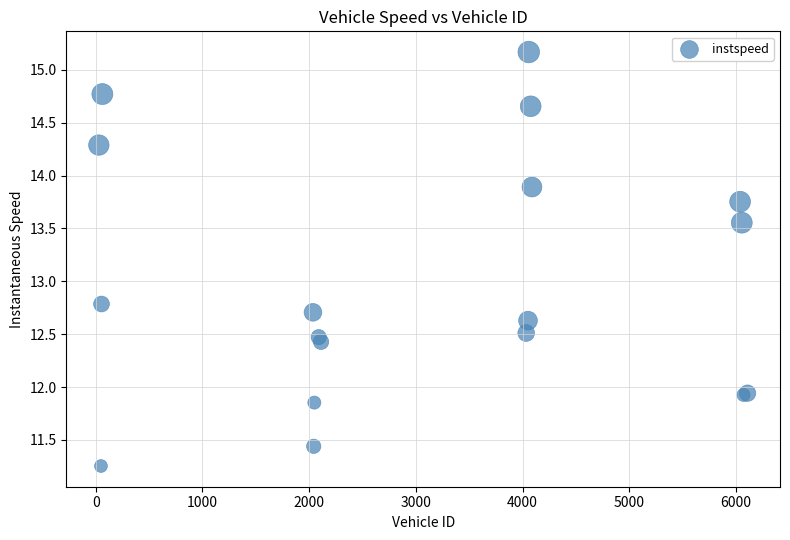

What Y value in the scatter plot is closest to 13?

12.8